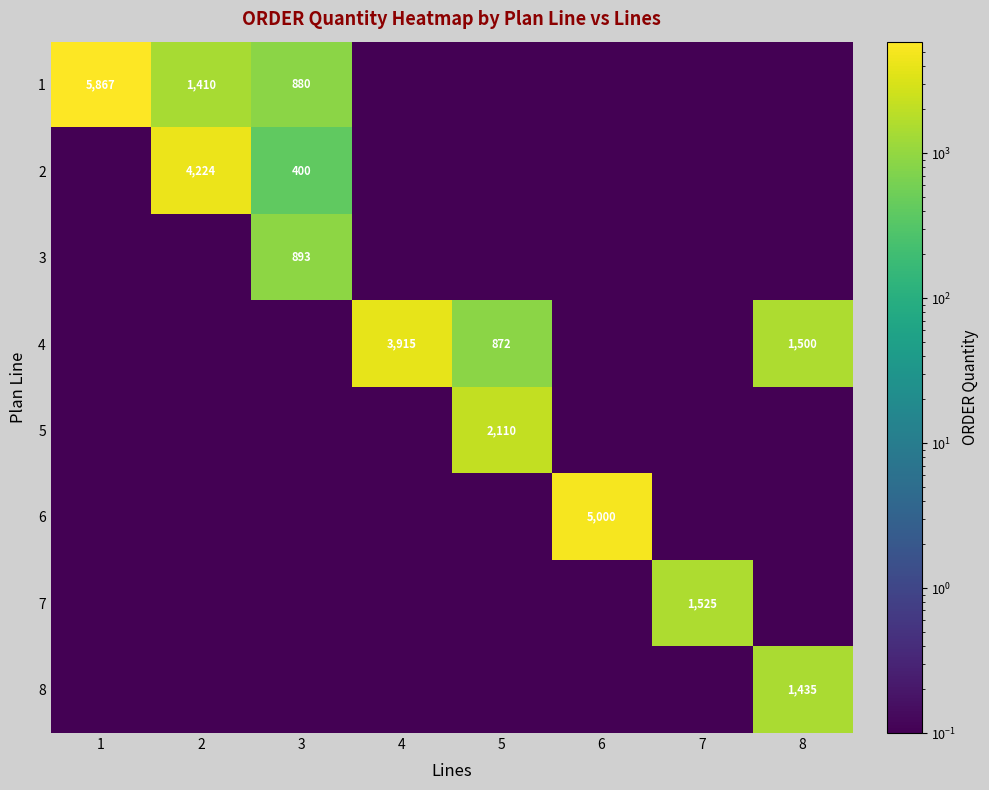

True or false: 1 has a value of 2027.0 at 2.

False